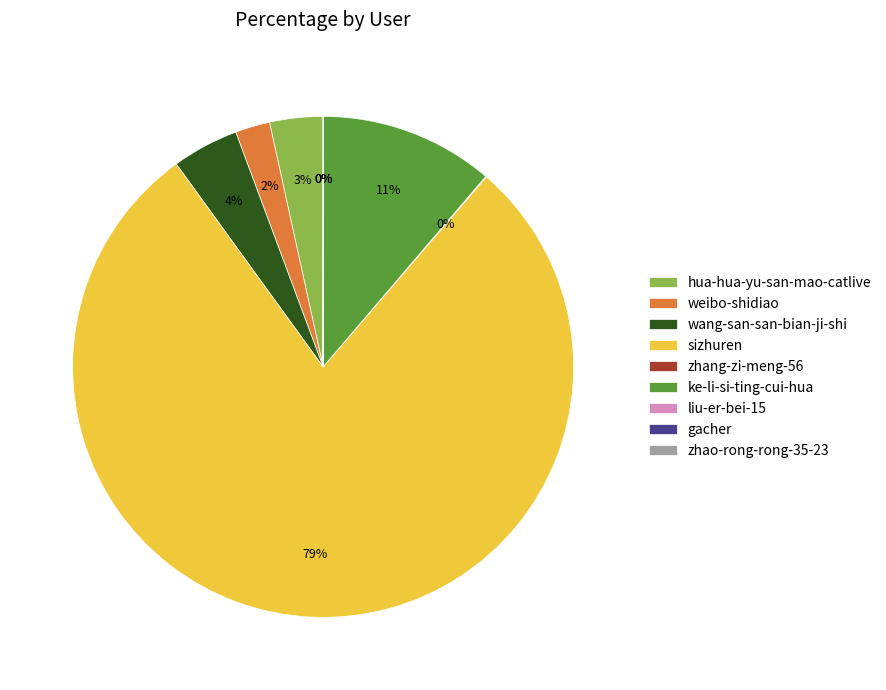

Do sizhuren and ke-li-si-ting-cui-hua together represent more than half of the pie?

Yes